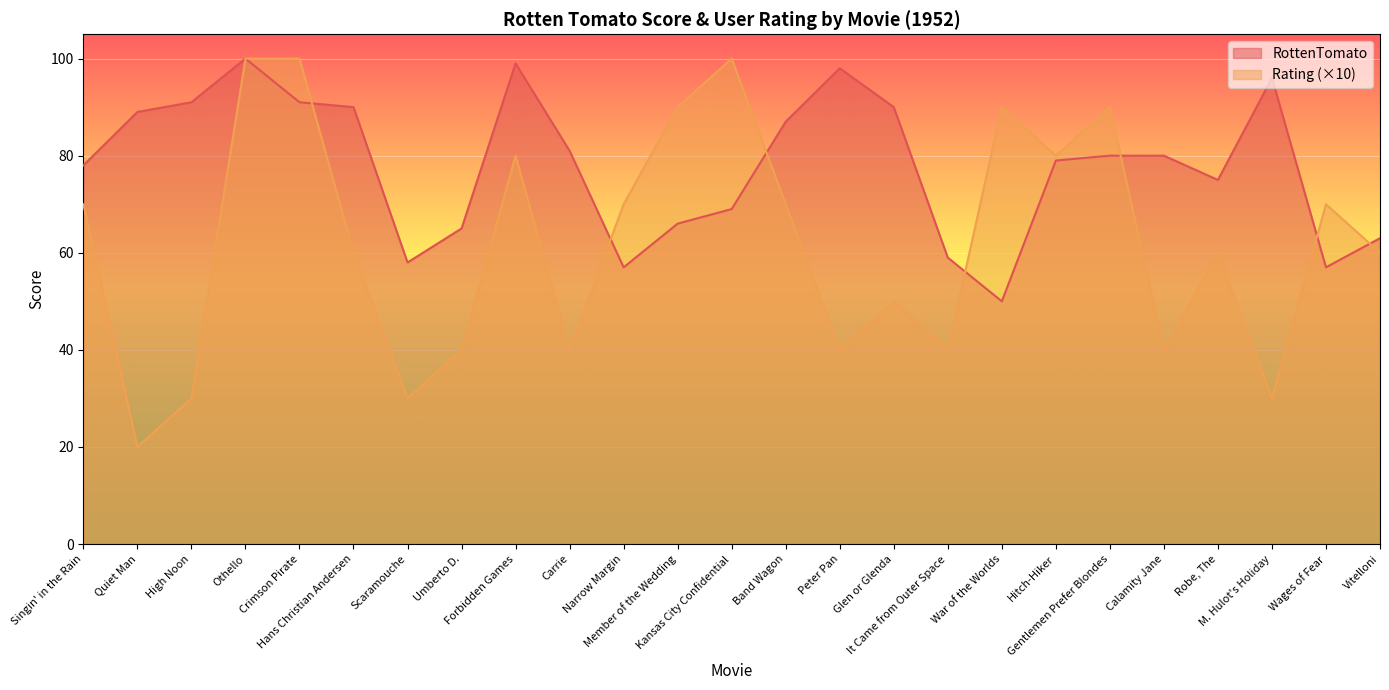

How many interior local peaks does the Rating series have?

7